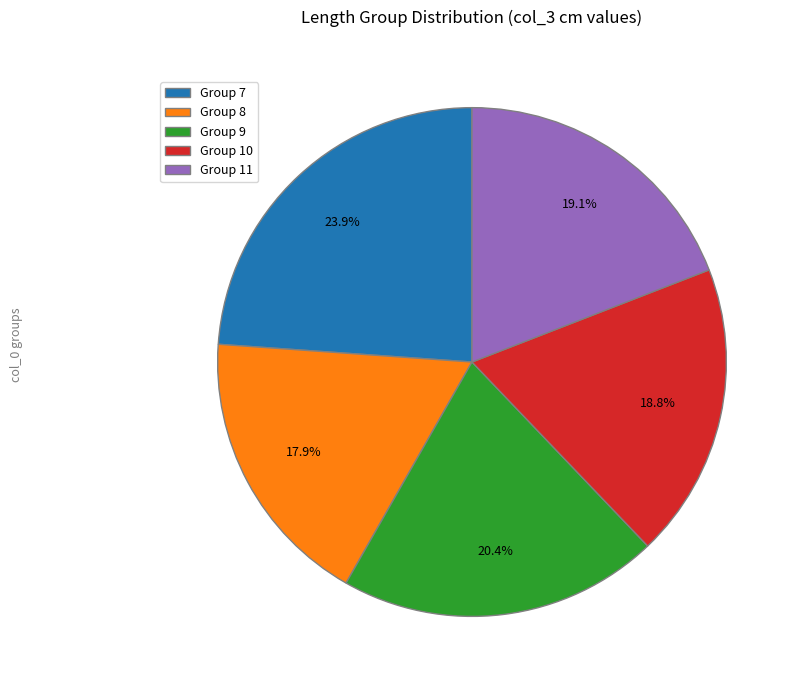

Approximately how many times larger is the value at Group 11 compared to Group 8?

1.1